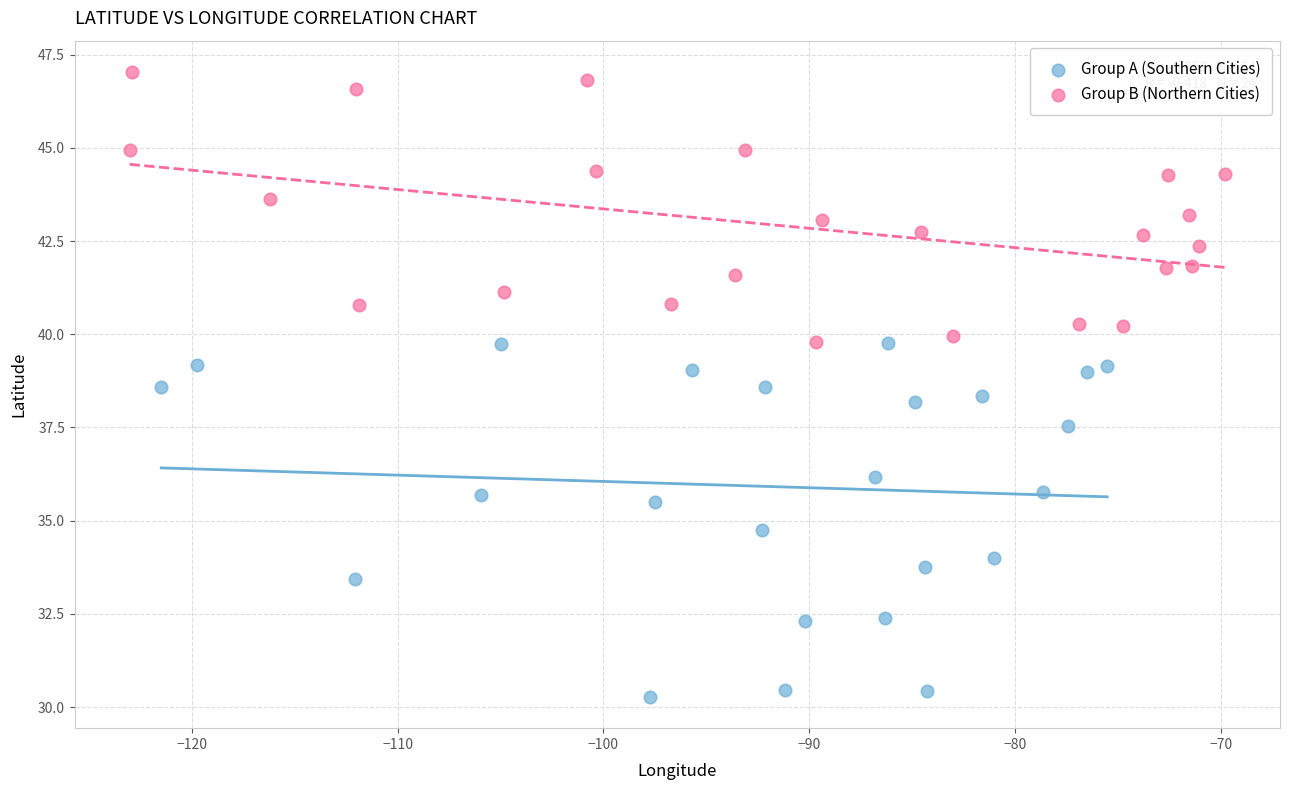

Which series reaches the maximum Y coordinate?

Group B (Northern Cities)